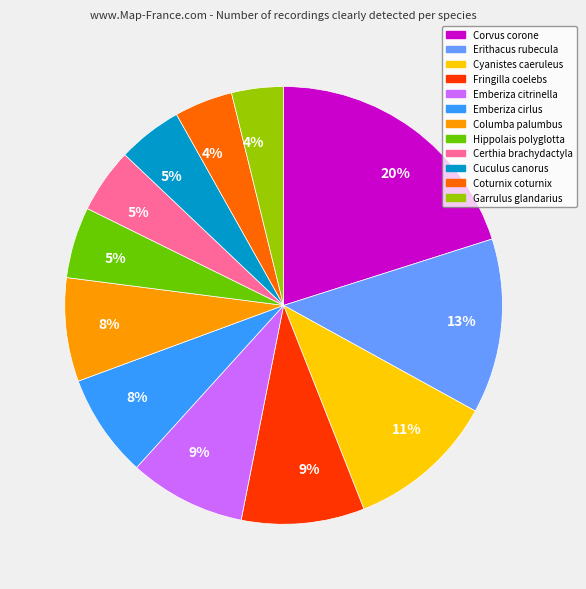

To the nearest percent, what is the average slice percentage?

8%